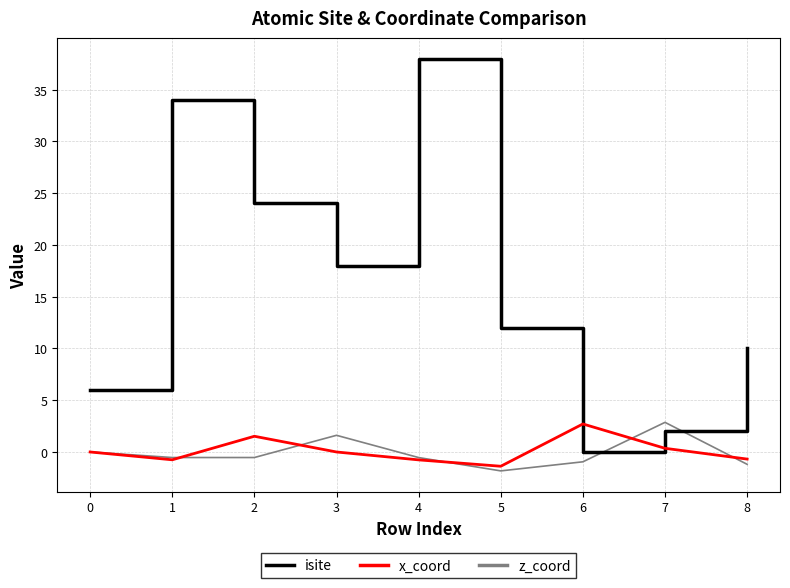

What is the sum of the z_coord values at 3 and 7?

4.5